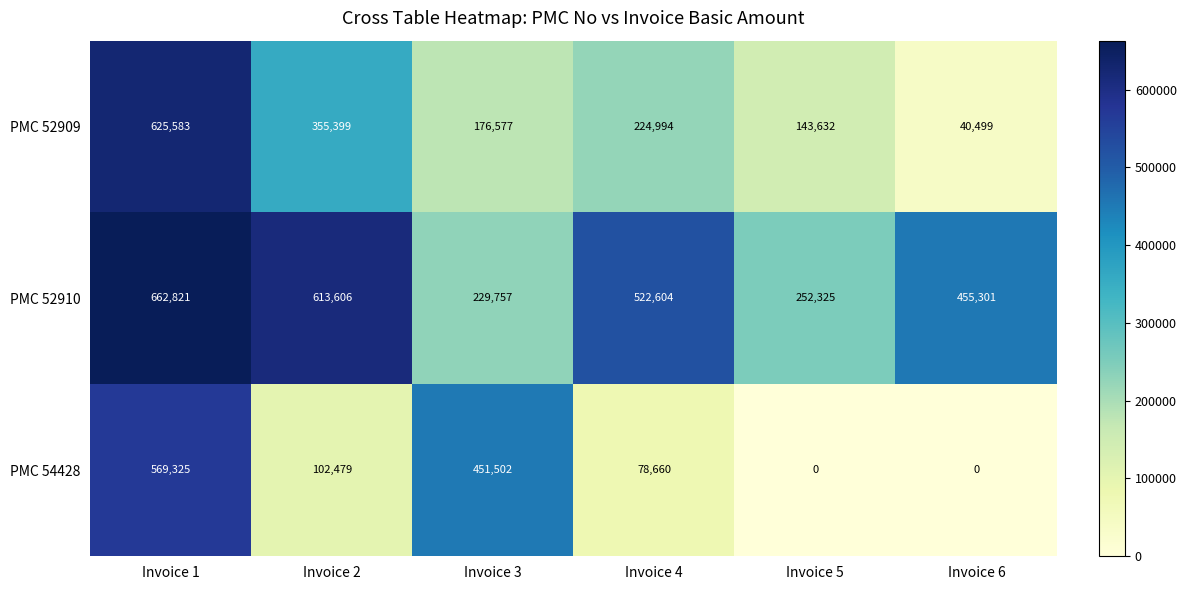

List the series in order of their peak value, lowest first.

PMC 54428, PMC 52909, PMC 52910